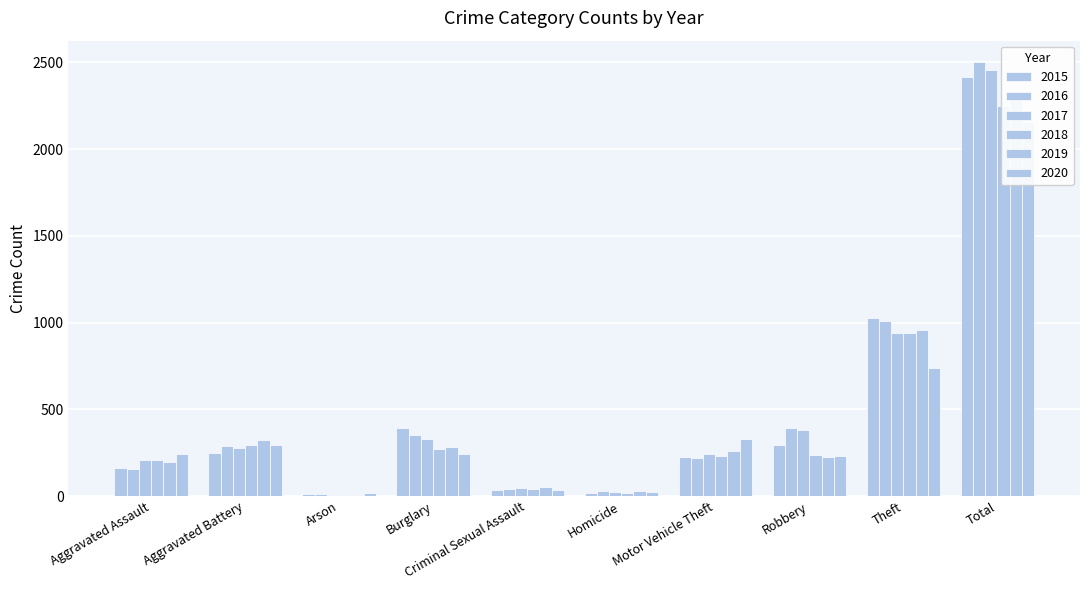

Reading right to left, list all the values displayed in this chart.

2015: Total=2413	Theft=1027	Robbery=297	Motor Vehicle Theft=228	Homicide=17	Criminal Sexual Assault=34	Burglary=393	Arson=11	Aggravated Battery=246	Aggravated Assault=160
2016: Total=2500	Theft=1009	Robbery=394	Motor Vehicle Theft=218	Homicide=29	Criminal Sexual Assault=43	Burglary=352	Arson=13	Aggravated Battery=288	Aggravated Assault=154
2017: Total=2456	Theft=941	Robbery=381	Motor Vehicle Theft=243	Homicide=24	Criminal Sexual Assault=47	Burglary=327	Arson=9	Aggravated Battery=277	Aggravated Assault=207
2018: Total=2250	Theft=941	Robbery=237	Motor Vehicle Theft=232	Homicide=15	Criminal Sexual Assault=40	Burglary=273	Arson=9	Aggravated Battery=297	Aggravated Assault=206
2019: Total=2328	Theft=959	Robbery=224	Motor Vehicle Theft=260	Homicide=27	Criminal Sexual Assault=51	Burglary=281	Arson=8	Aggravated Battery=321	Aggravated Assault=197
2020: Total=2158	Theft=736	Robbery=233	Motor Vehicle Theft=328	Homicide=24	Criminal Sexual Assault=36	Burglary=245	Arson=20	Aggravated Battery=294	Aggravated Assault=242